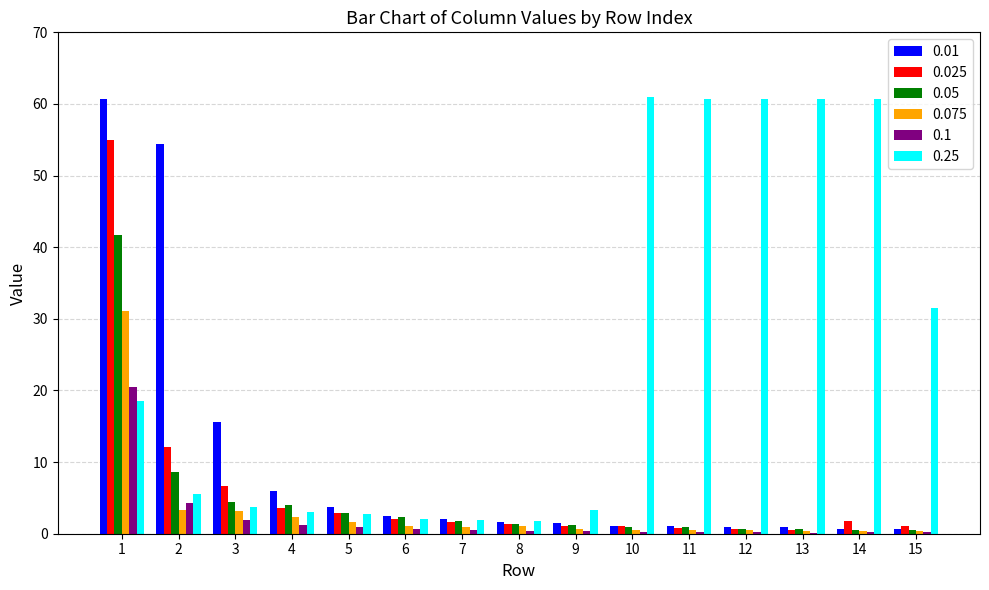

What is the maximum value shown in the chart?

60.9